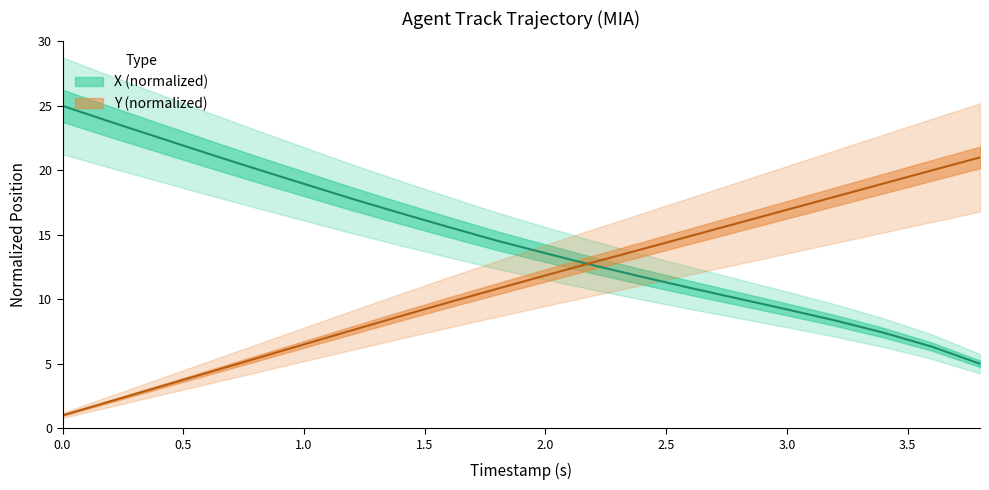

What is the difference between the X values at 1.0 and 3.0?

9.7